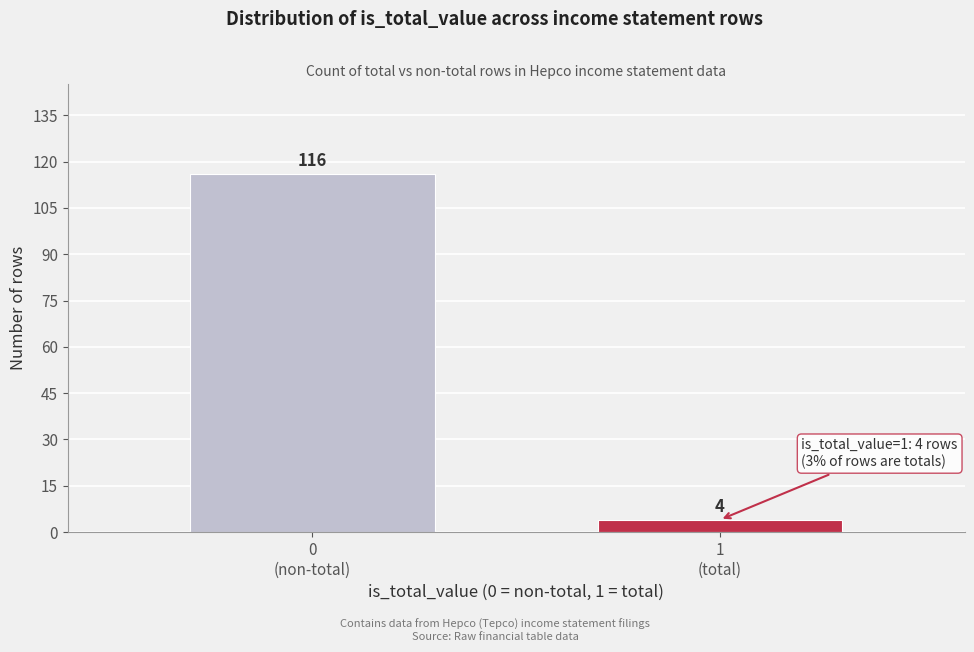

Reading left to right, what are all the values shown in this chart?

116	4